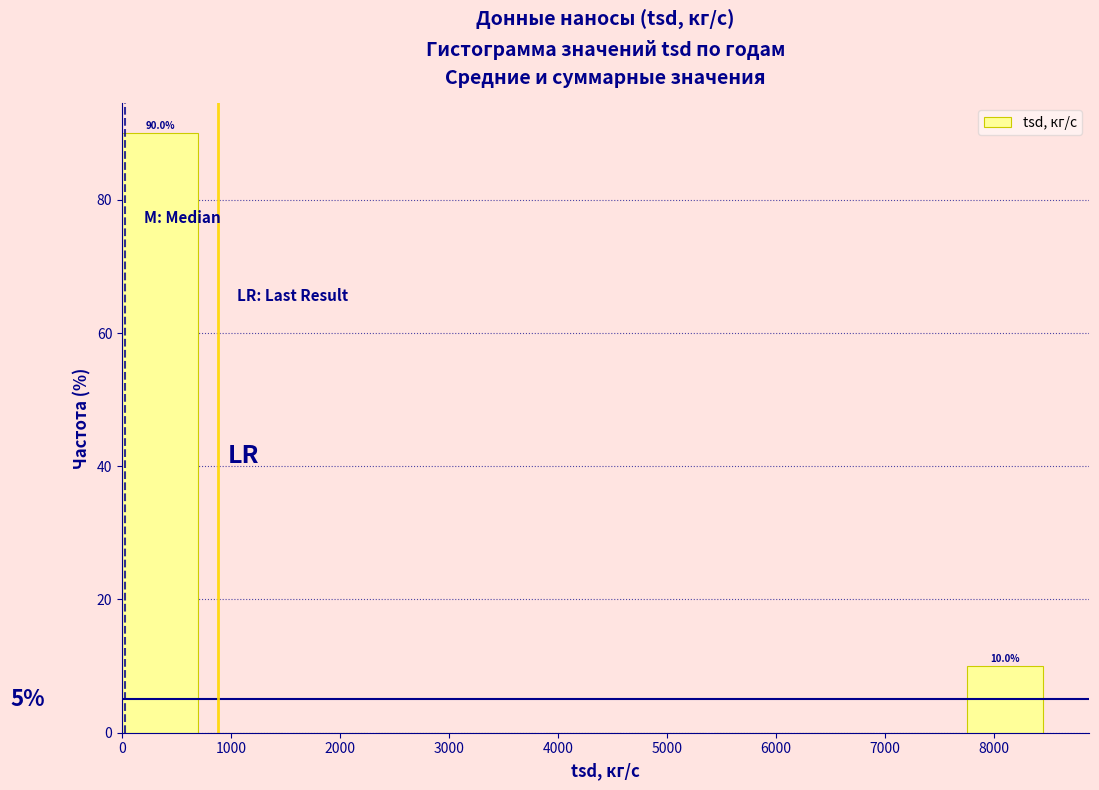

Over which range of the x-axis is the bar tallest?

0 to 800